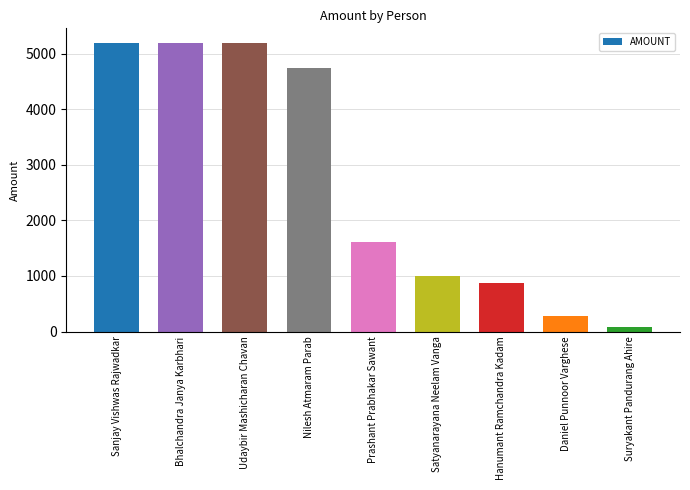

The value at Bhalchandra Janya Karbhari is 5195. True or false?

True